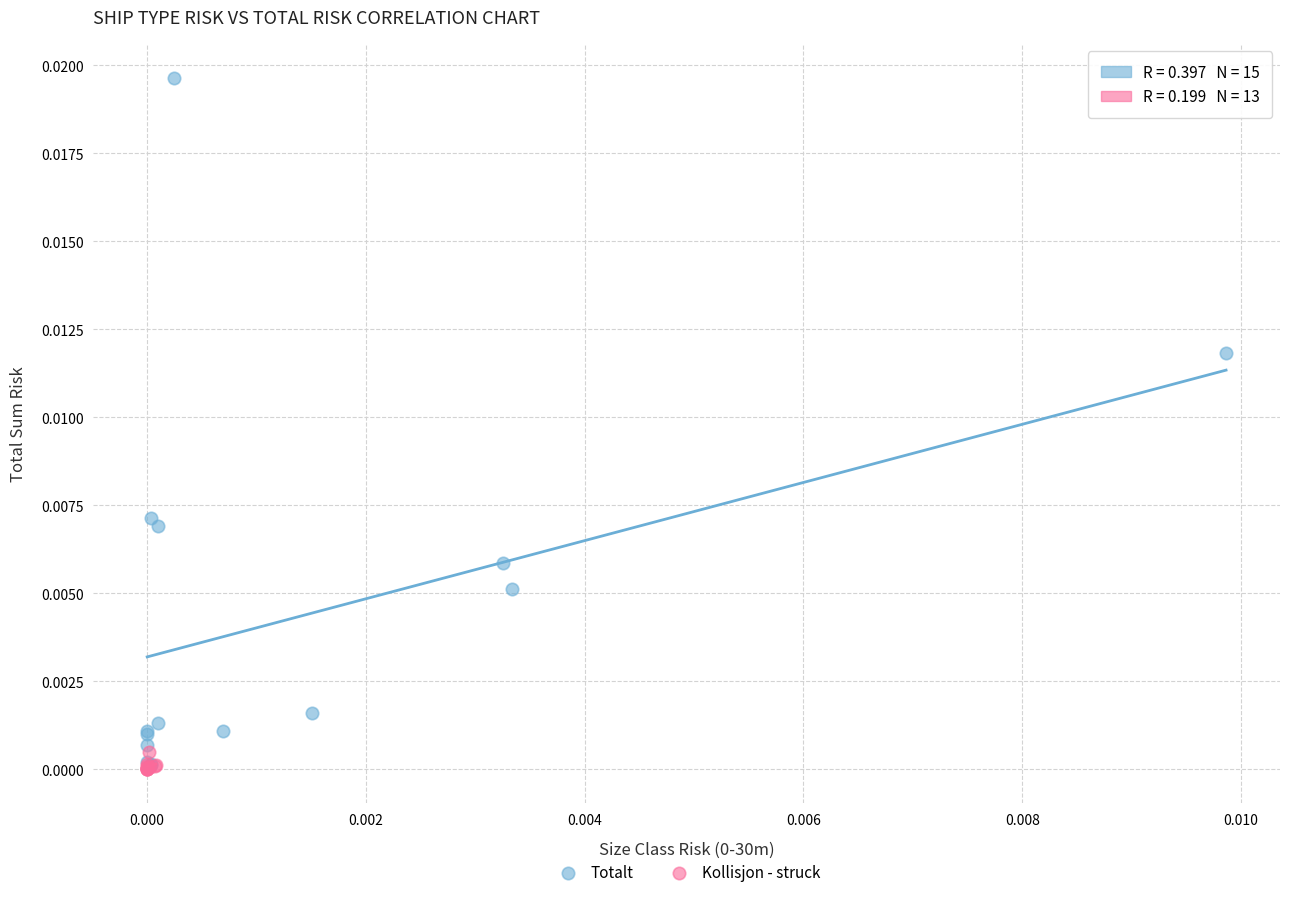

Which series has the largest Y range (max minus min)?

Totalt